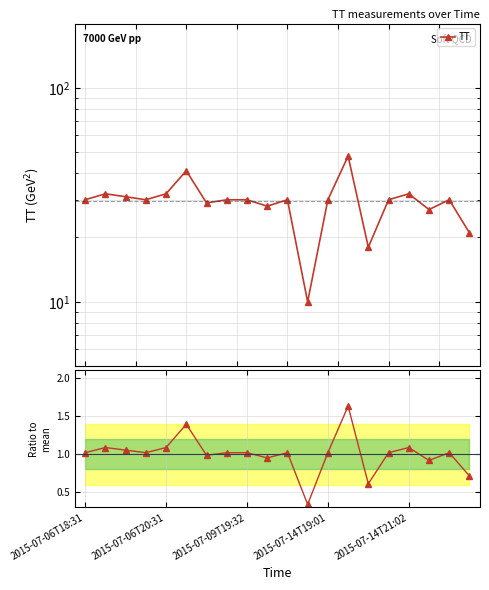

What is the difference between the second highest and minimum values in the Ratio to mean series?

1.1